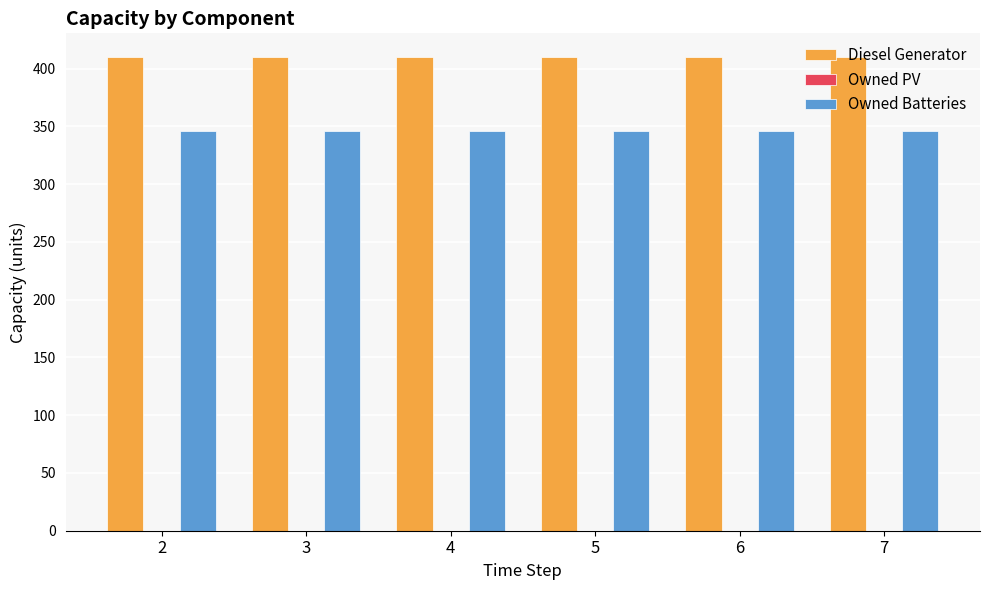

At how many categories does at least one series exceed 388?

6